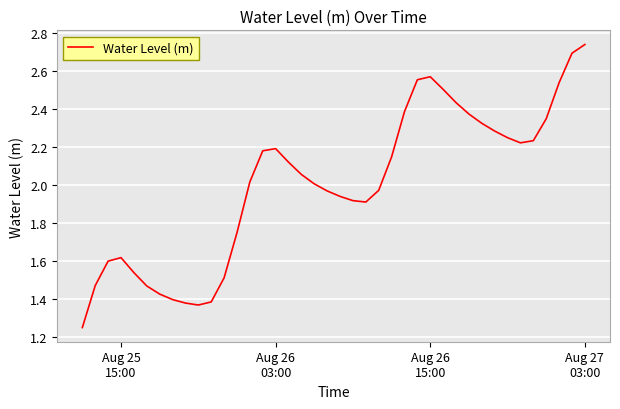

Does the chart display data point markers on the line(s)?

No